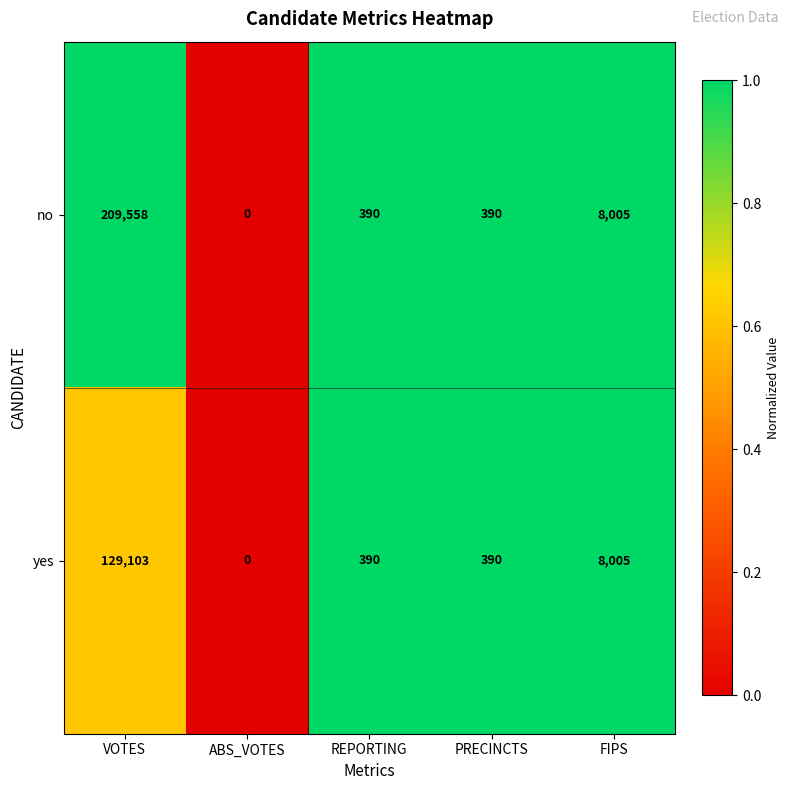

Which series has the largest range (max minus min)?

no